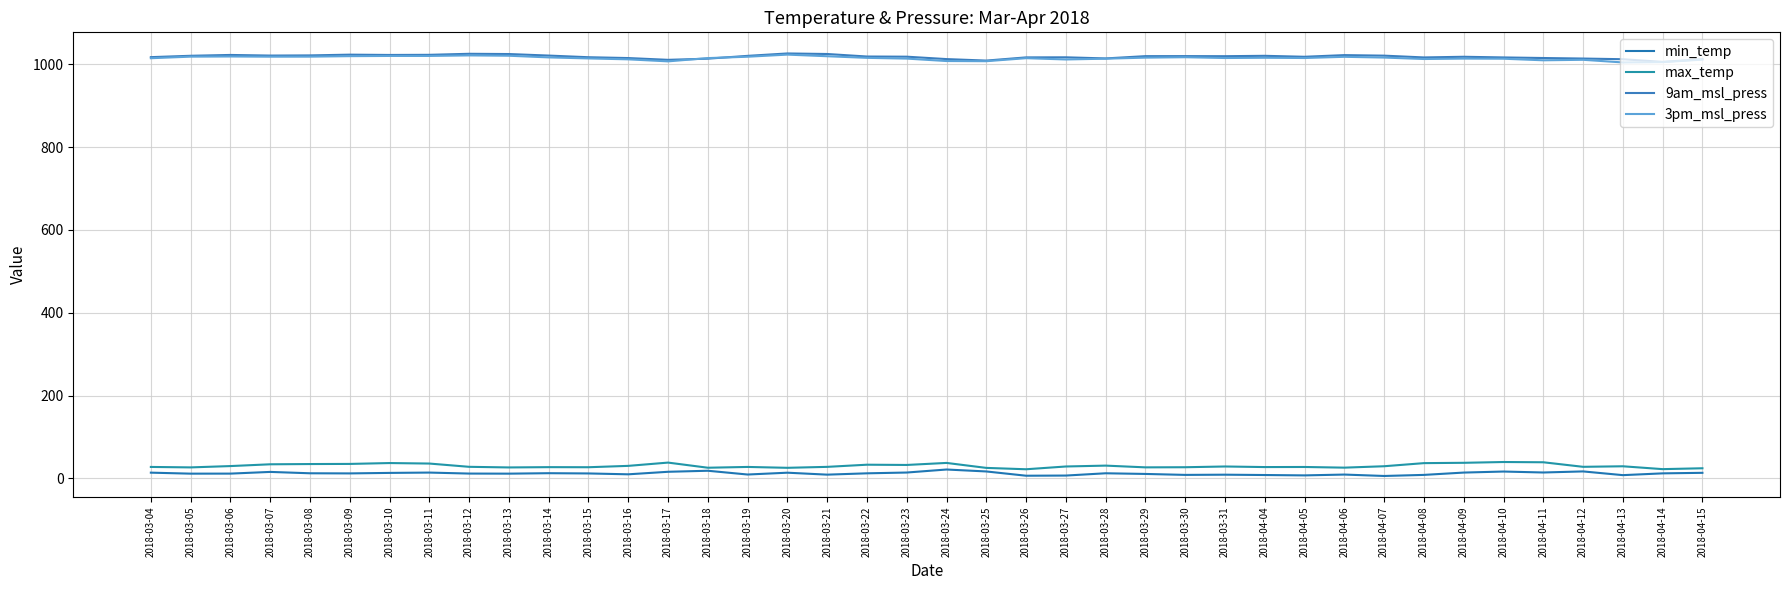

Is it true that 3pm_msl_press equals 695.3 at 2018-03-23?

False